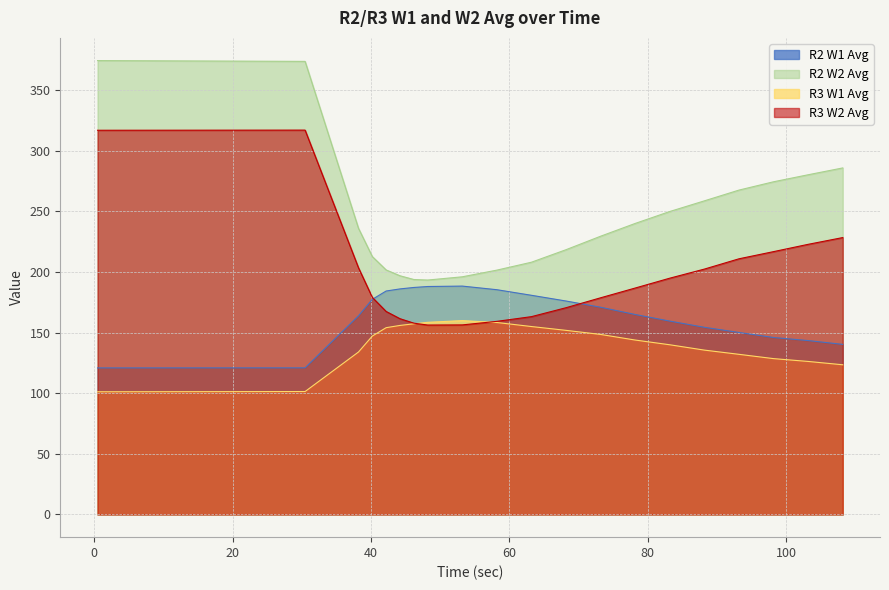

Which series has the largest total across all categories?

R2 W2 Avg